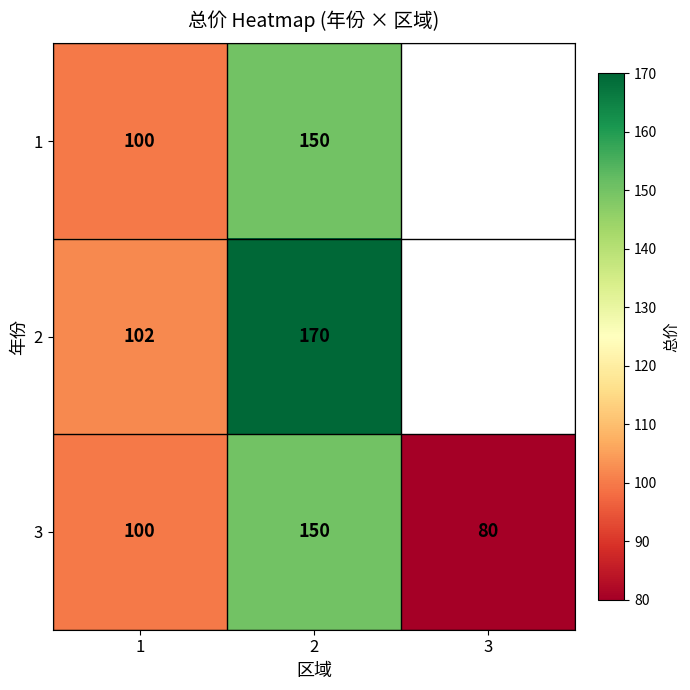

What is the spread (max minus min) of values at 1?

2